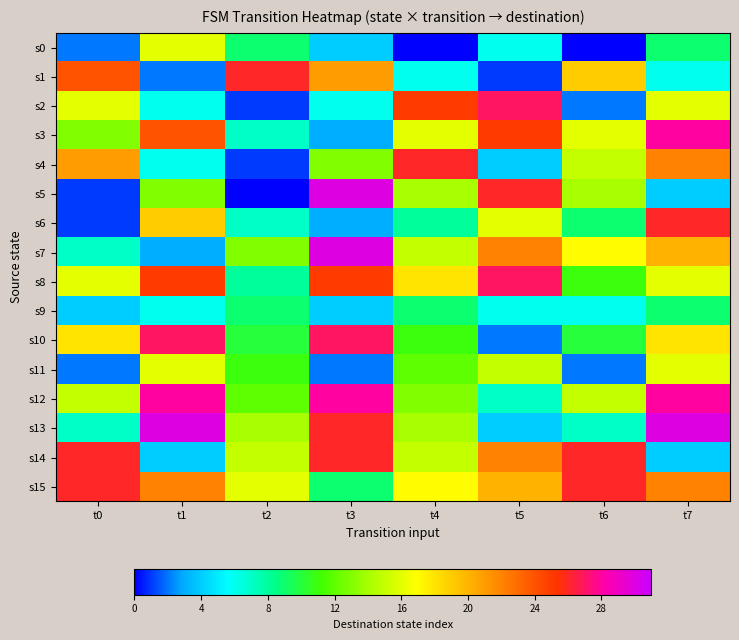

Reading left to right, what are all the values shown in this chart?

s0: t0=2	t1=16	t2=9	t3=4	t4=0	t5=6	t6=0	t7=9
s1: t0=24	t1=2	t2=26	t3=21	t4=6	t5=1	t6=19	t7=6
s2: t0=16	t1=6	t2=1	t3=6	t4=25	t5=27	t6=2	t7=16
s3: t0=13	t1=24	t2=7	t3=3	t4=16	t5=25	t6=16	t7=28
s4: t0=21	t1=6	t2=1	t3=13	t4=26	t5=4	t6=15	t7=22
s5: t0=1	t1=13	t2=0	t3=30	t4=14	t5=26	t6=14	t7=4
s6: t0=1	t1=19	t2=7	t3=3	t4=8	t5=16	t6=9	t7=26
s7: t0=7	t1=3	t2=13	t3=30	t4=15	t5=22	t6=17	t7=20
s8: t0=16	t1=25	t2=8	t3=25	t4=18	t5=27	t6=11	t7=16
s9: t0=4	t1=6	t2=9	t3=4	t4=9	t5=6	t6=6	t7=9
s10: t0=18	t1=27	t2=10	t3=27	t4=11	t5=2	t6=10	t7=18
s11: t0=2	t1=16	t2=11	t3=2	t4=12	t5=15	t6=2	t7=16
s12: t0=15	t1=28	t2=12	t3=28	t4=13	t5=7	t6=15	t7=28
s13: t0=7	t1=30	t2=14	t3=26	t4=14	t5=4	t6=7	t7=30
s14: t0=26	t1=4	t2=15	t3=26	t4=15	t5=22	t6=26	t7=4
s15: t0=26	t1=22	t2=16	t3=9	t4=17	t5=20	t6=26	t7=22